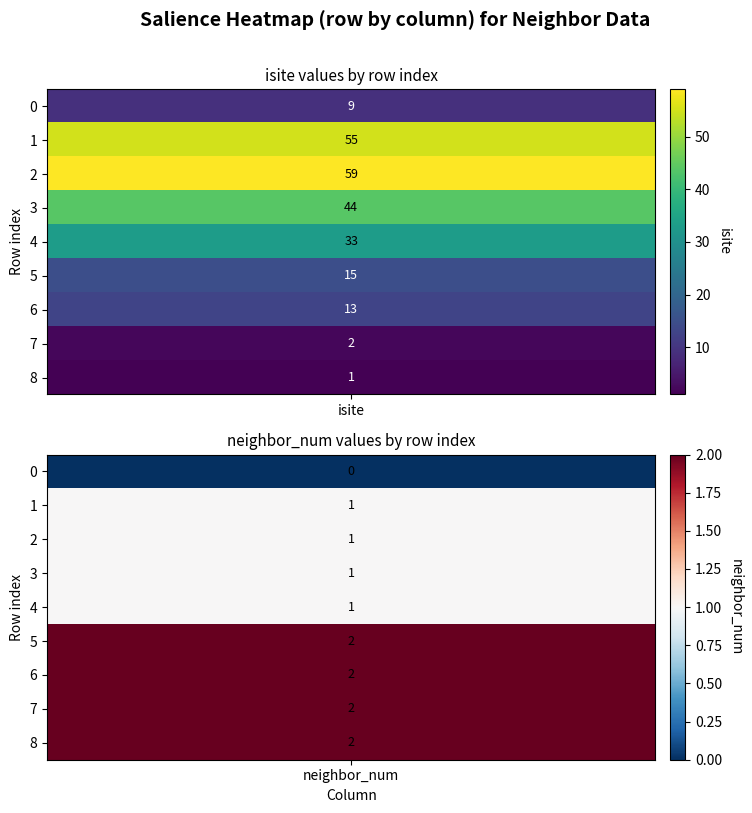

At which label does 1 first exceed 1?

5